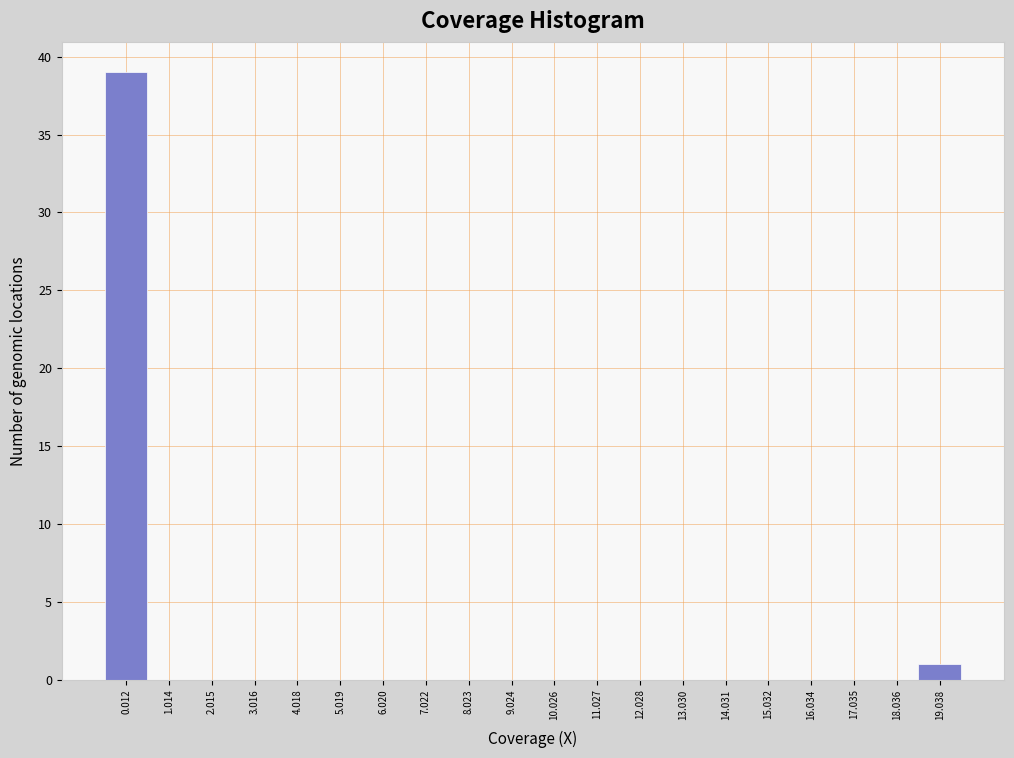

Reading right to left, extract all data points from this chart.

19.038=1	18.036=0	17.035=0	16.034=0	15.032=0	14.031=0	13.030=0	12.028=0	11.027=0	10.026=0	9.024=0	8.023=0	7.022=0	6.020=0	5.019=0	4.018=0	3.016=0	2.015=0	1.014=0	0.012=39